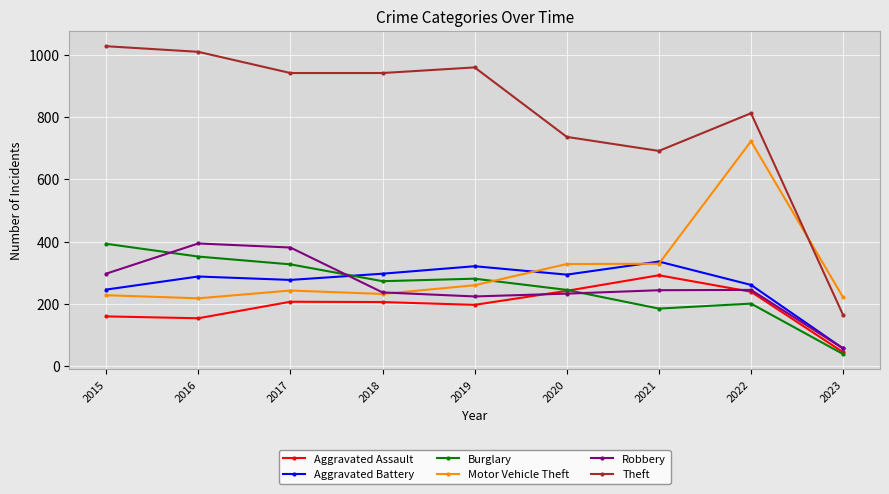

Is it true that Burglary equals 268 at 2021?

False